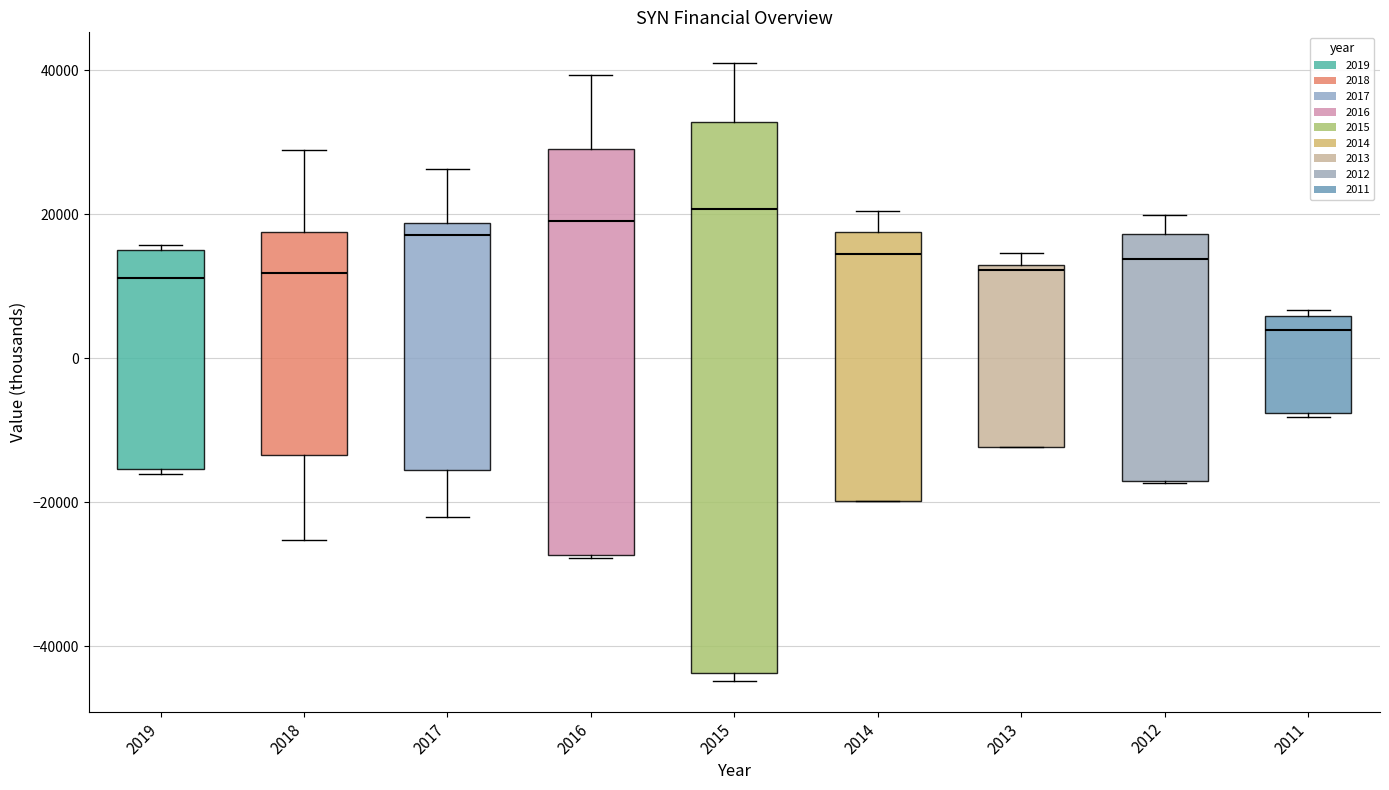

Reading left to right, transcribe this box plot: for each box, give where its median line is, the range the box spans, and where its two whiskers end, as read against the y-axis. The values are not printed on the chart, so give them approximately, as read against the axis.

2019: median 12000, box -16000 to 16000, whiskers -16000 (just below the box's lower edge) to 16000 (just above the box's upper edge)
2018: median 12000, box -14000 to 18000, whiskers -26000 to 28000
2017: median 18000 (just below the box's upper edge), box -16000 to 18000, whiskers -22000 to 26000
2016: median 20000, box -28000 to 30000, whiskers -28000 to 40000
2015: median 20000, box -44000 to 32000, whiskers -44000 (just below the box's lower edge) to 42000
2014: median 14000, box -20000 to 18000, whiskers -20000 to 20000
2013: median 12000, box -12000 to 14000, whiskers -12000 to 14000 (just above the box's upper edge)
2012: median 14000, box -18000 to 18000, whiskers -18000 to 20000
2011: median 4000, box -8000 to 6000, whiskers -8000 to 6000 (just above the box's upper edge)